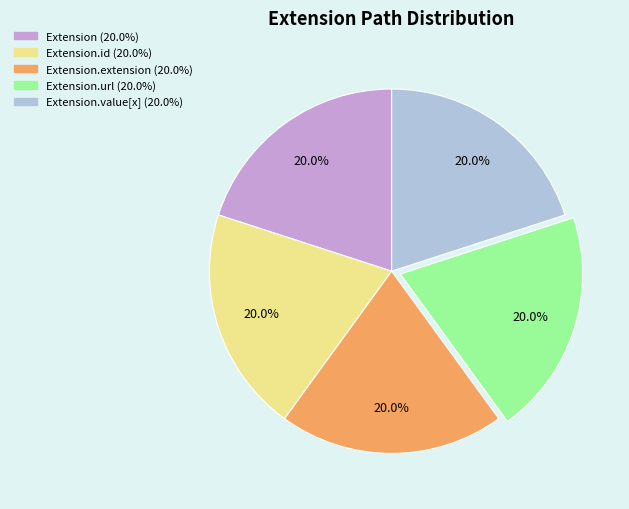

Is there any slice that represents more than half of the pie?

No